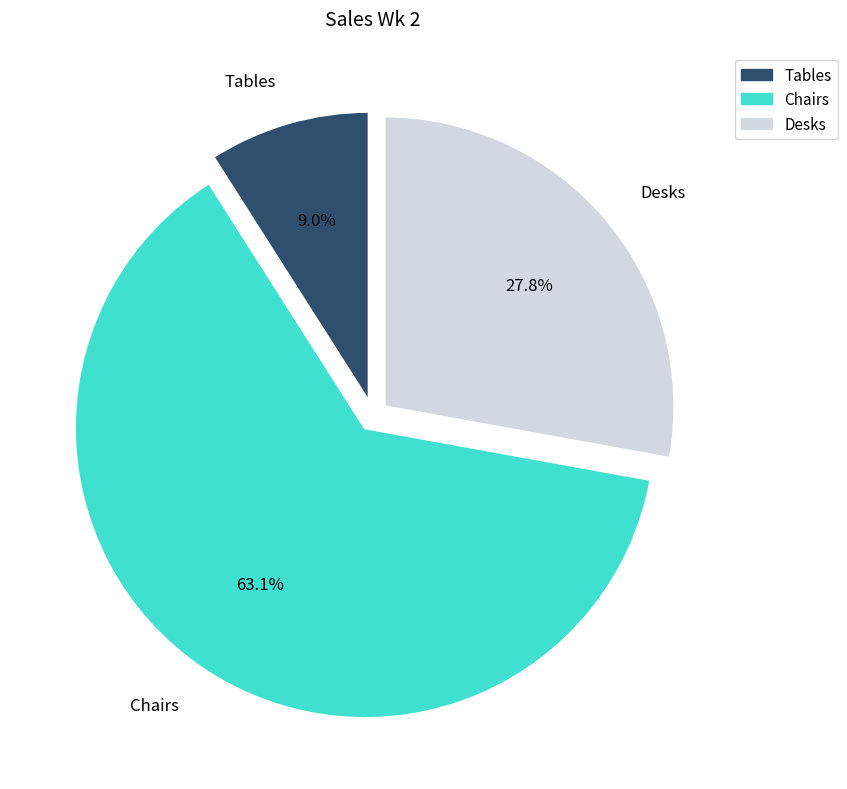

Is it true that Desks is 20% of the pie?

False